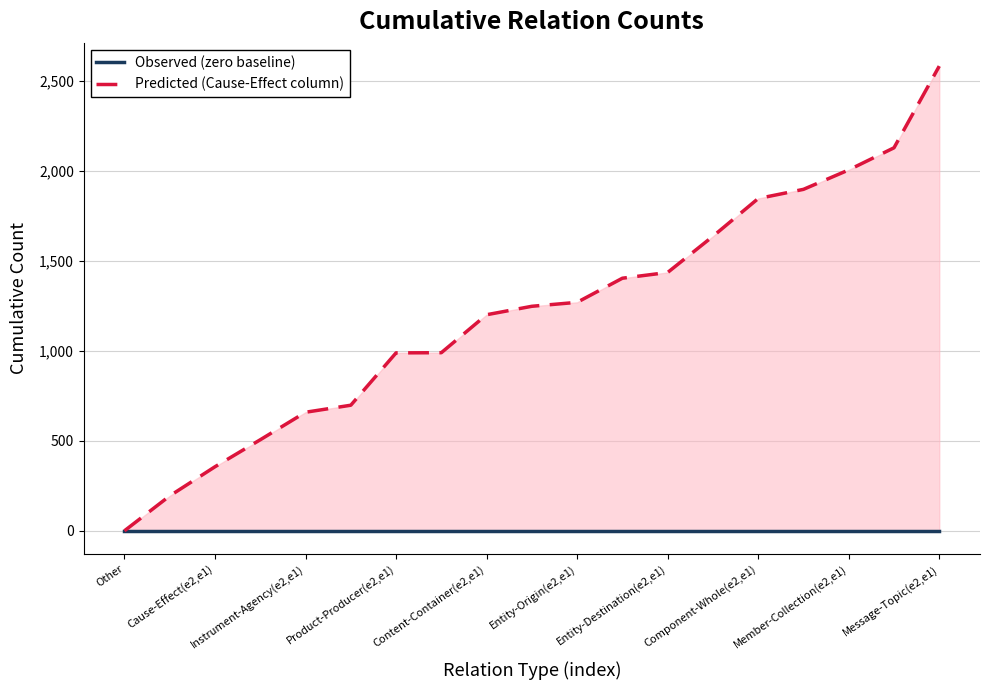

True or false: Predicted (Cause-Effect column) and Observed (zero baseline) intersect in this chart.

False